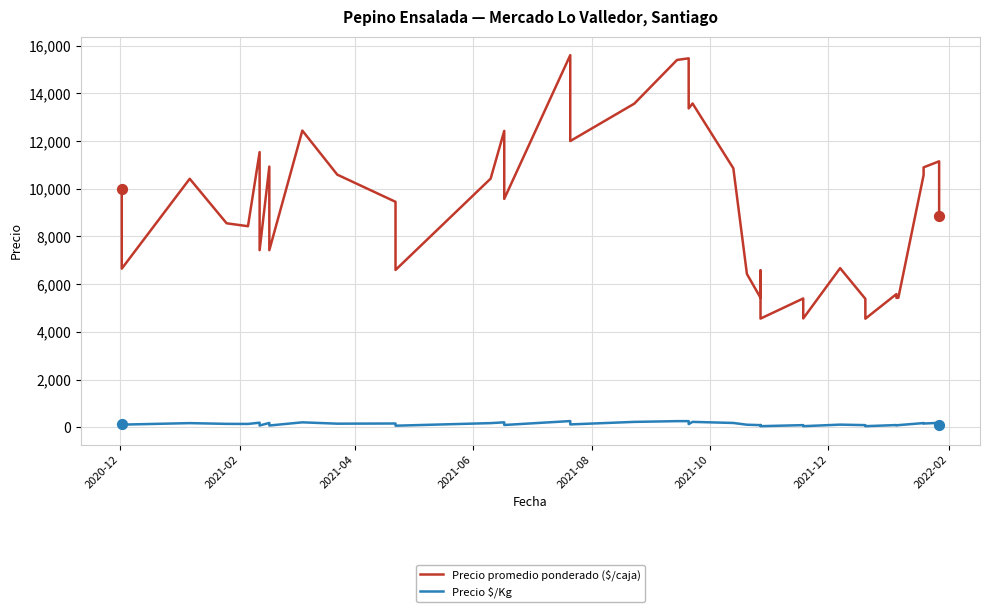

Which series has the largest total across all categories?

Precio promedio ponderado ($/caja)